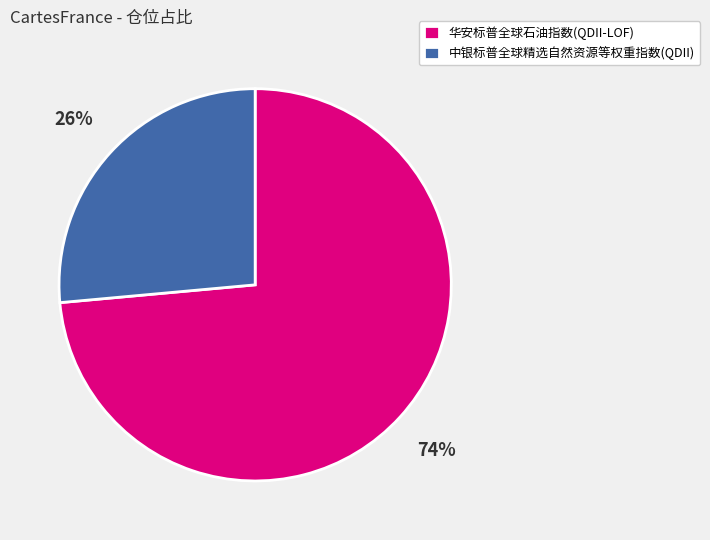

What is the smallest slice in the pie chart?

中银标普全球精选自然资源等权重指数(QDII)